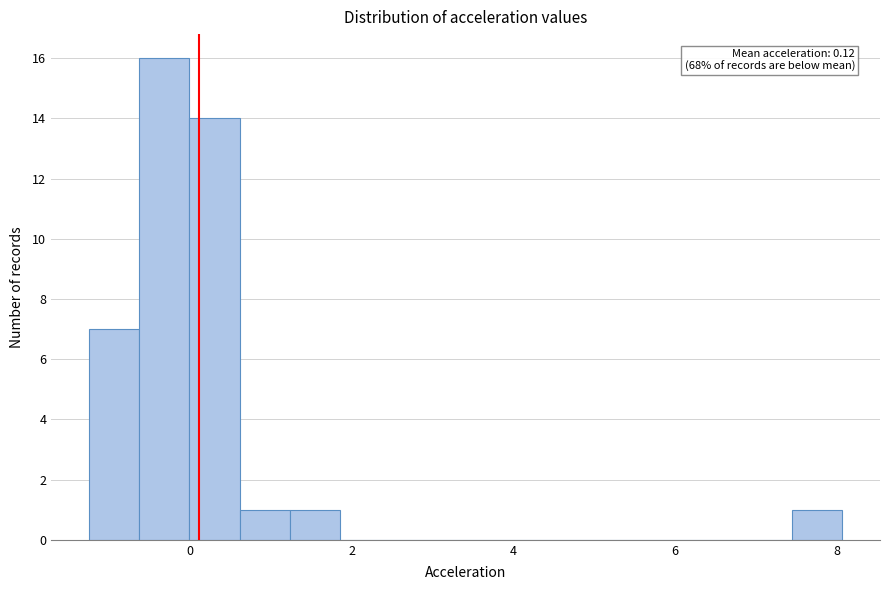

Read against the x-axis, roughly where is the centre of the tallest bar?

-0.4